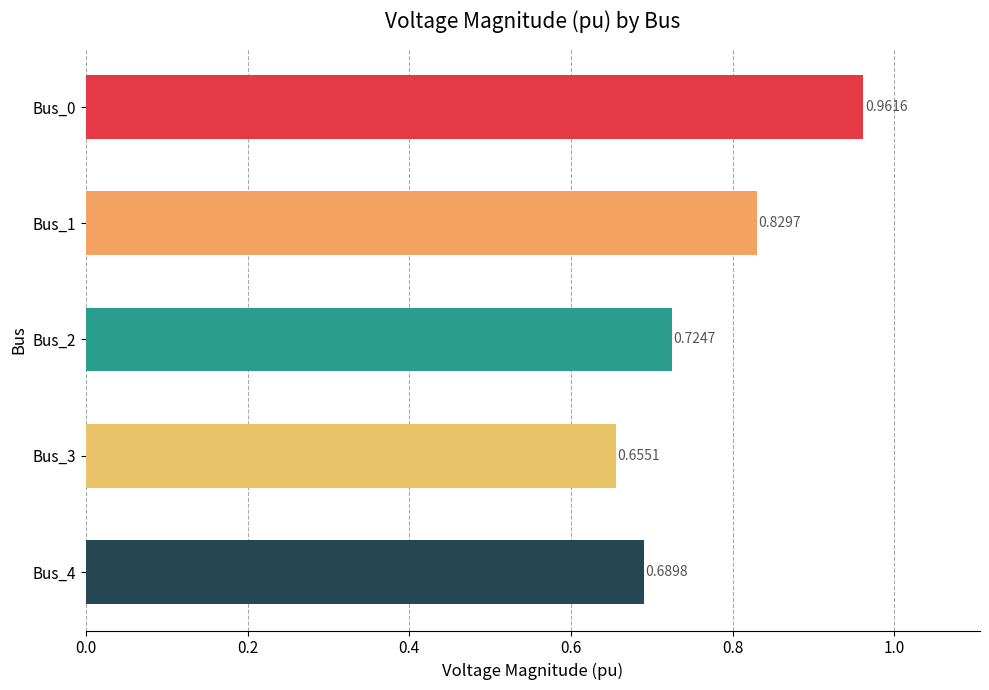

What is the difference between the maximum and second lowest values?

0.3